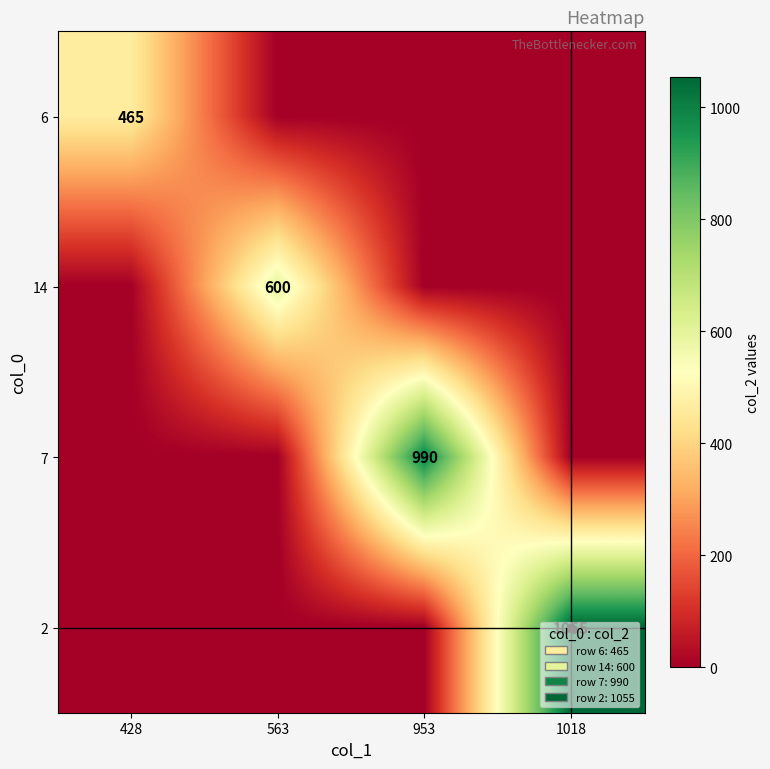

The value of 2 at 1018 is 1055. True or false?

True